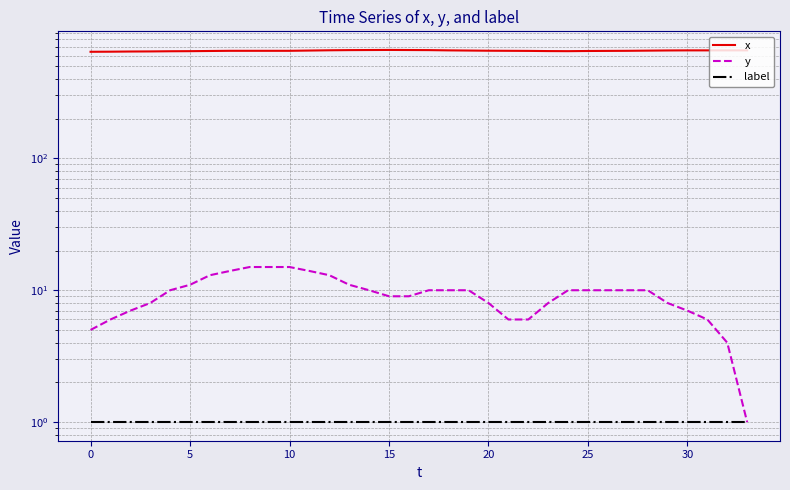

Is the value of label at 16 greater than the value of x at 21?

No